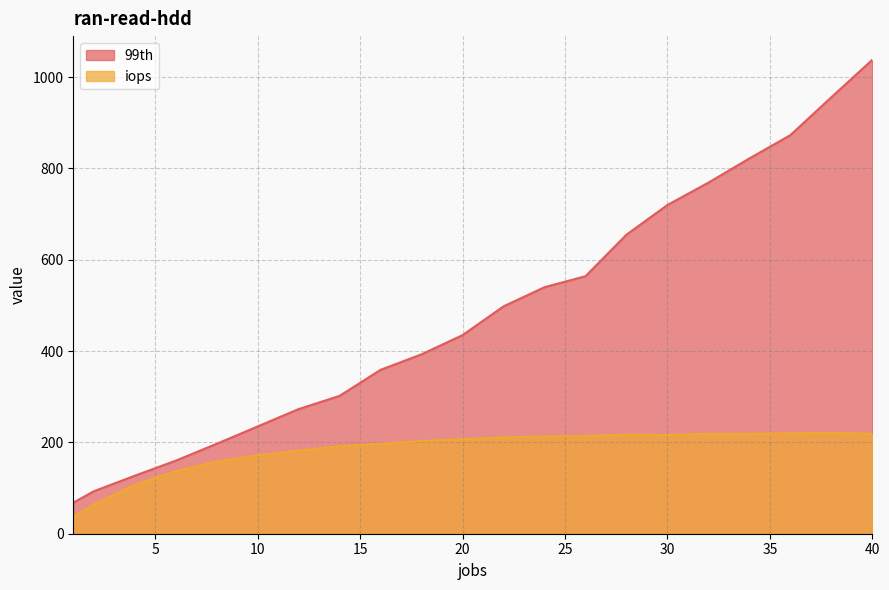

Does the chart display data point markers on the line(s)?

No